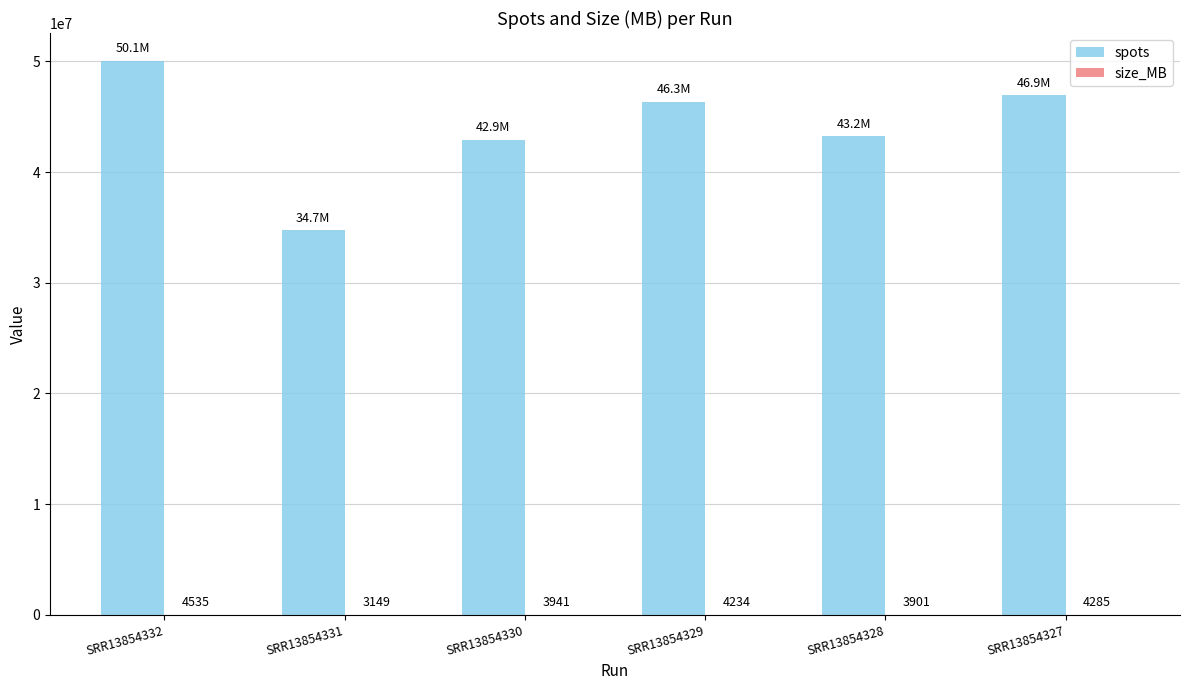

At which label does spots reach its peak?

SRR13854332